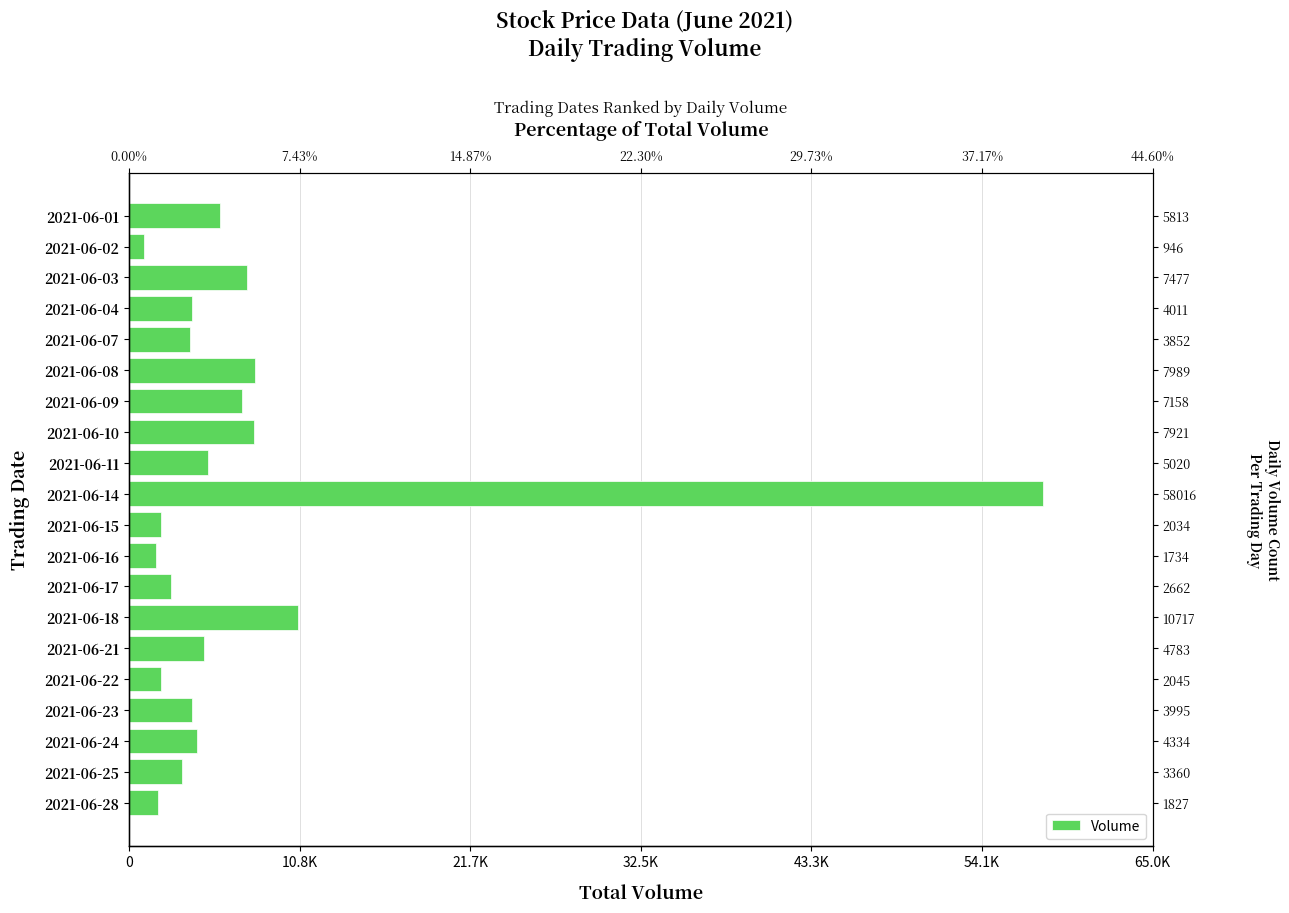

True or false: the data shows 3590 at 2021-06-17.

False